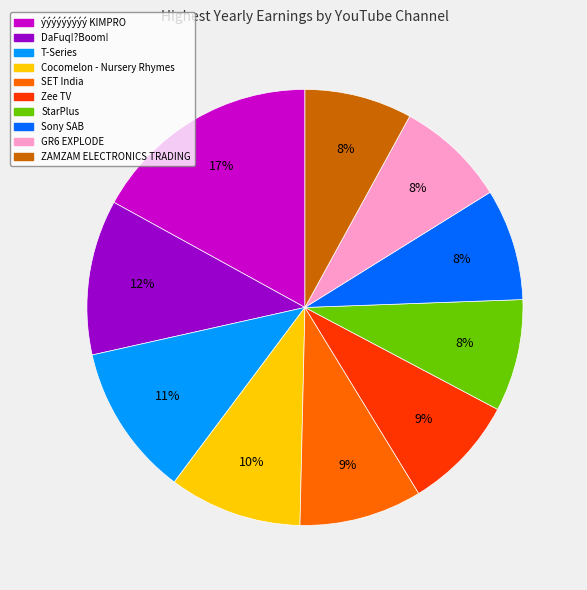

True or false: DaFuq!?Boom! accounts for 12% of the total.

True